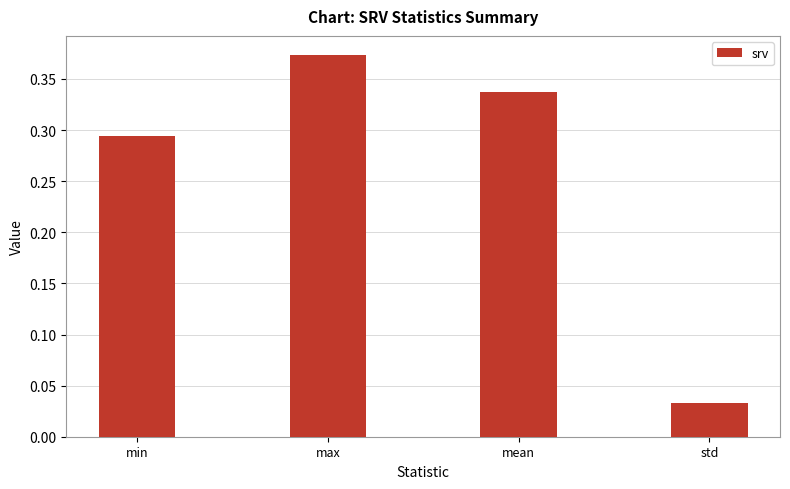

Where is the data nearest to the value 0?

std